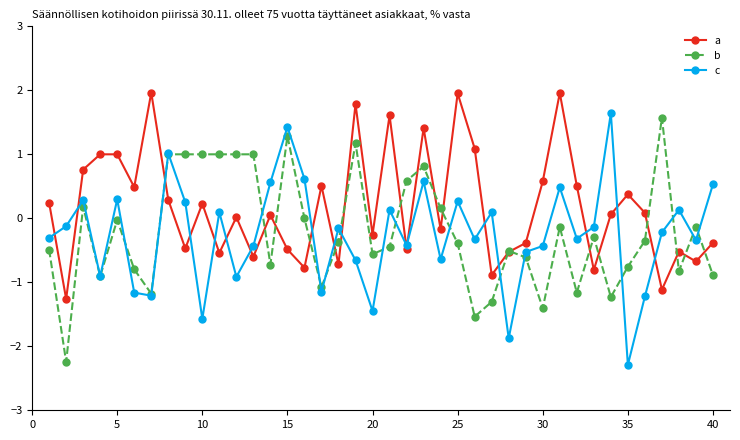

What is the minimum value for b?

-2.2